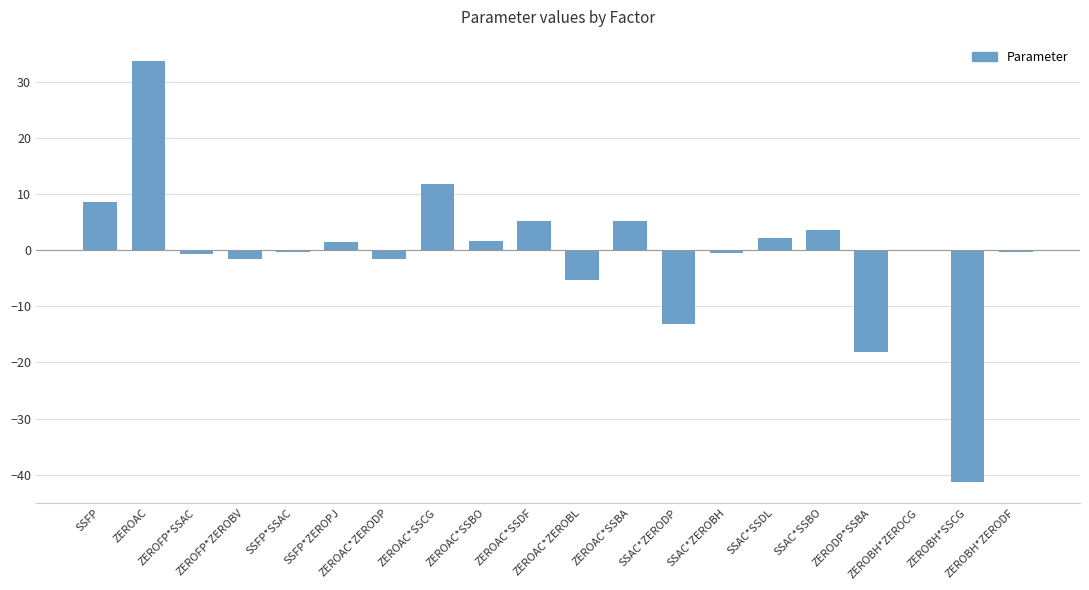

What is the greatest value displayed?

33.7